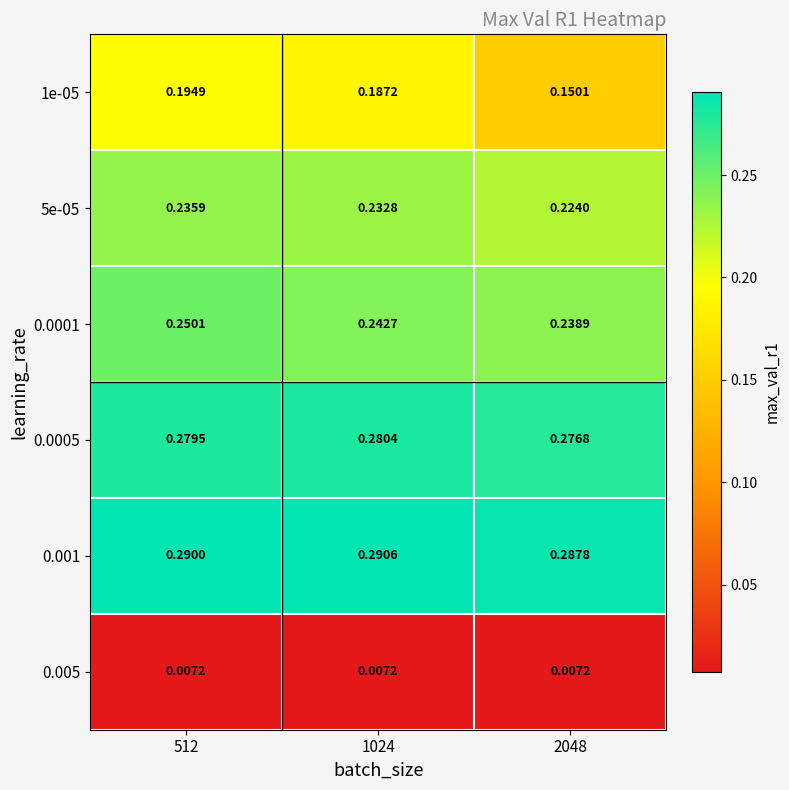

Which series has the widest spread of values?

1e-05